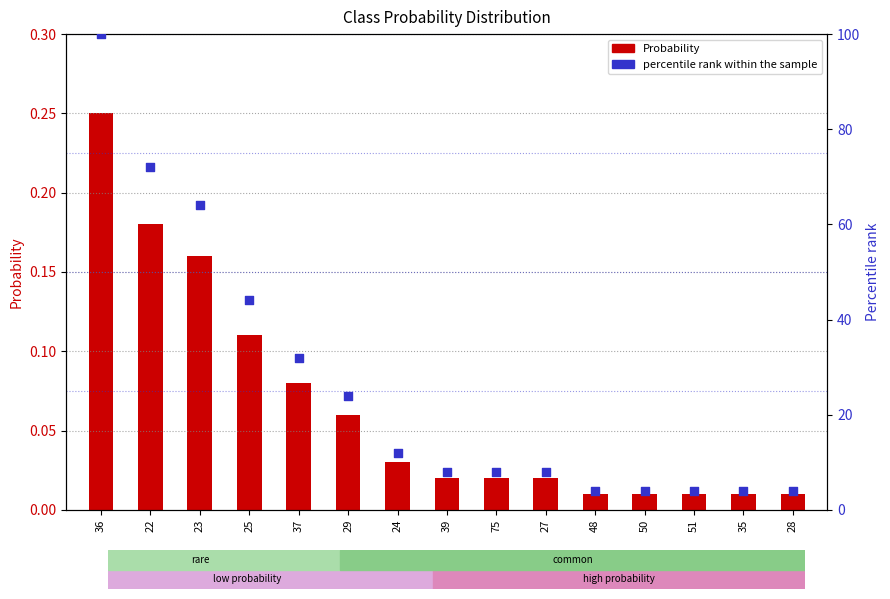

At how many categories does at least one series exceed 24?

5